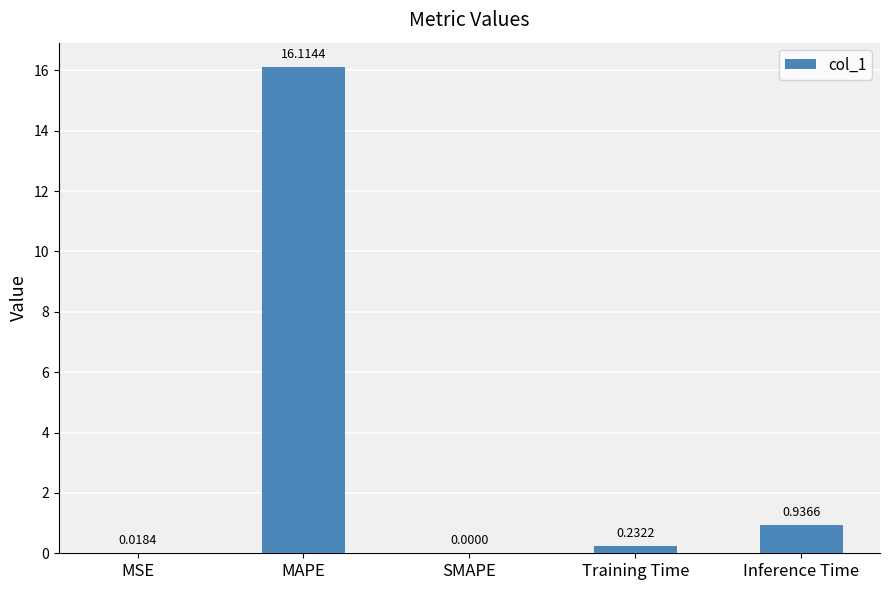

What is the difference between the values at Inference Time and MAPE?

15.2